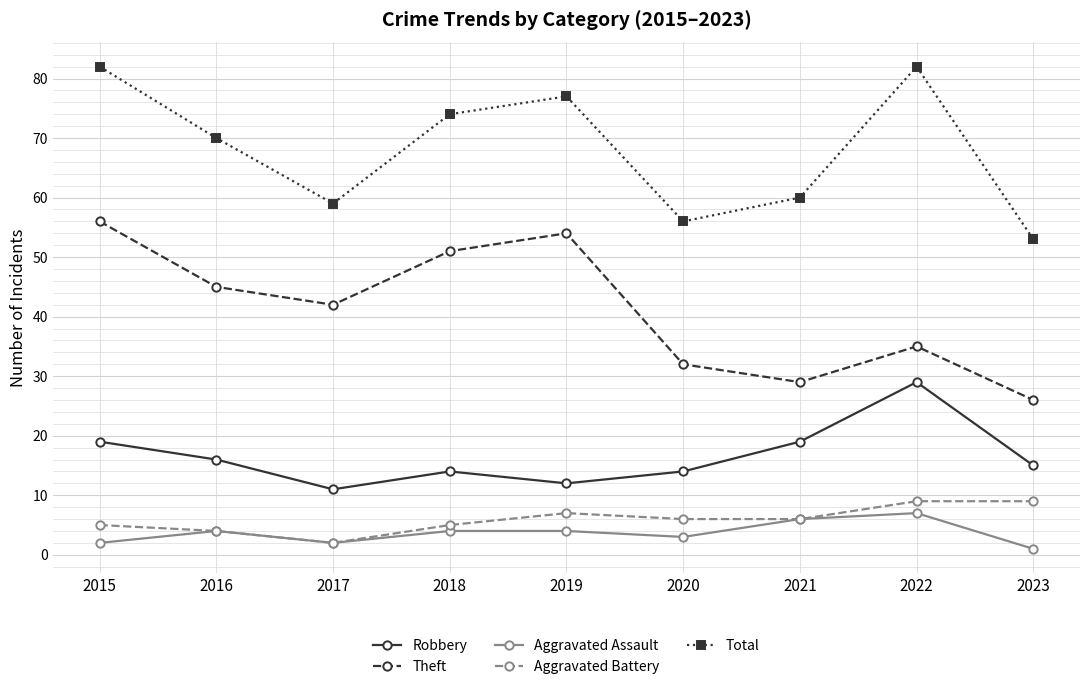

What is the maximum value shown in the chart?

82